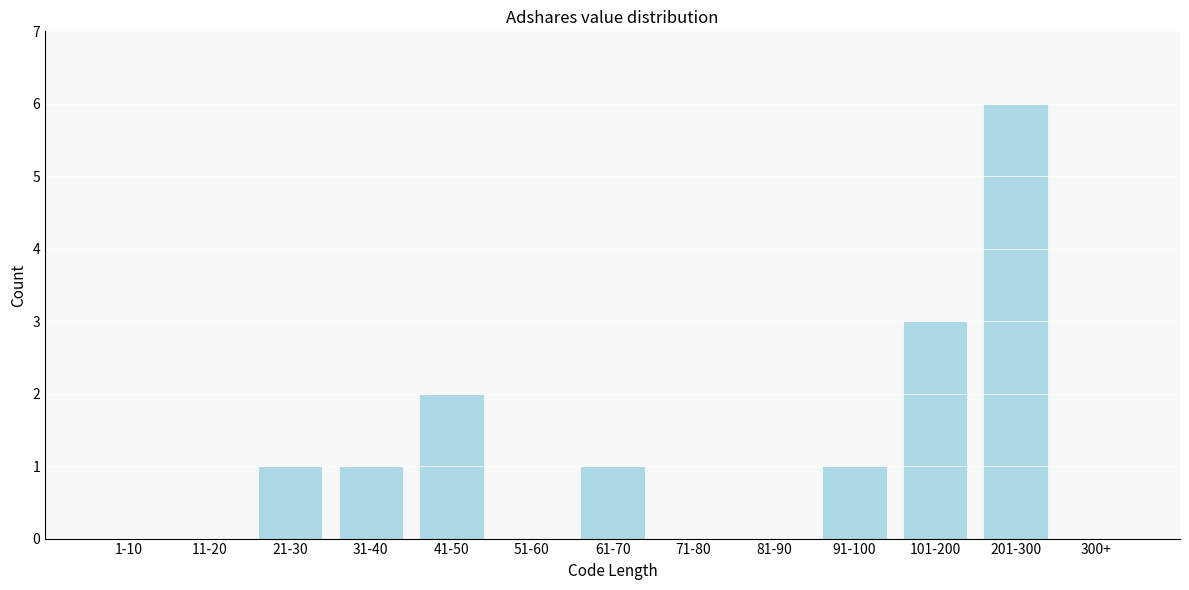

Reading left to right, extract all data points from this chart.

1-10=0	11-20=0	21-30=1	31-40=1	41-50=2	51-60=0	61-70=1	71-80=0	81-90=0	91-100=1	101-200=3	201-300=6	300+=0